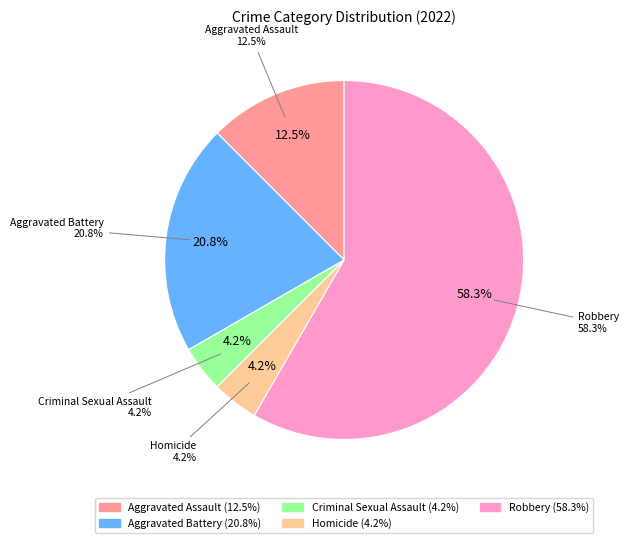

Is it true that Aggravated Assault is 1% of the pie?

False